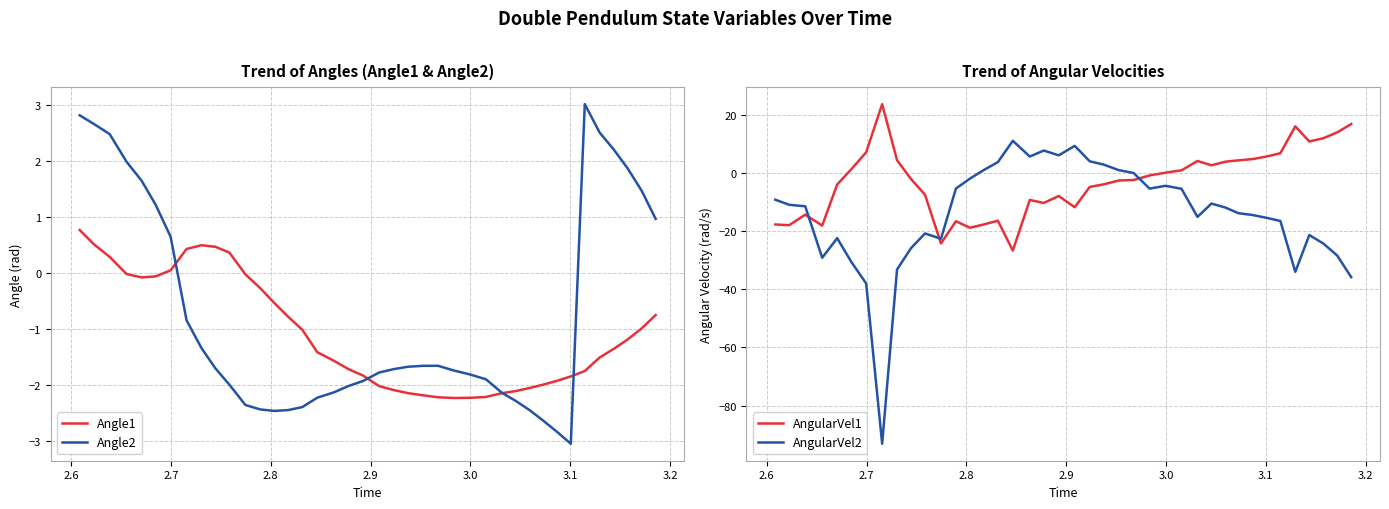

Count the number of categories in the chart.

40